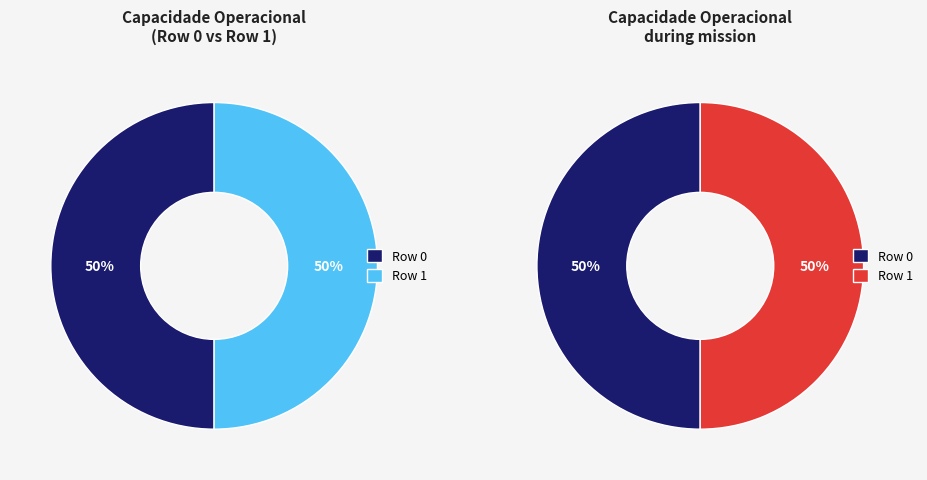

Between Row 1 and Row 0, which is larger?

Row 1